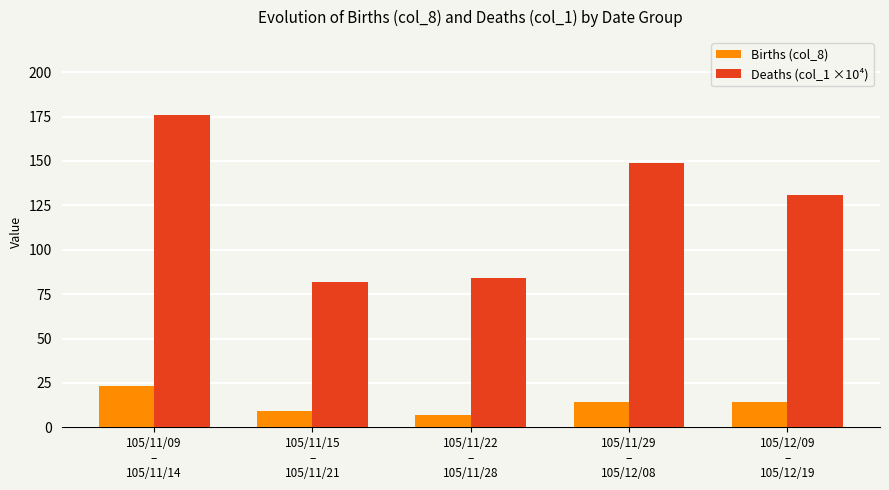

What is the sum of all Deaths (col_1 ×10⁴) values?

621.2